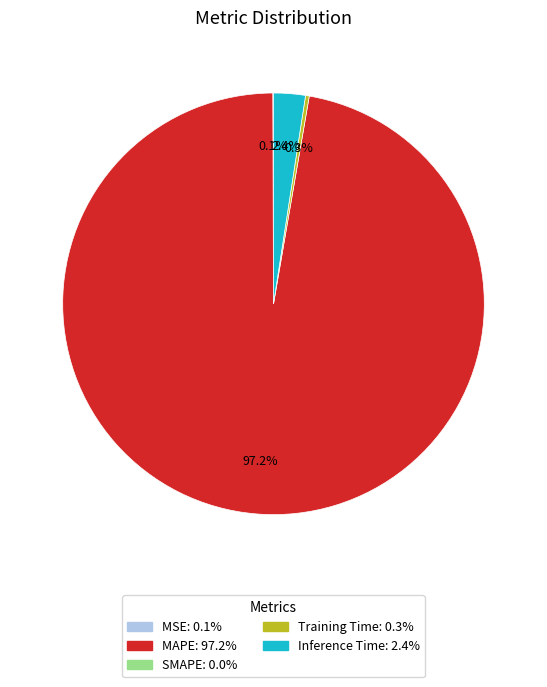

Is there a majority slice in this chart?

Yes